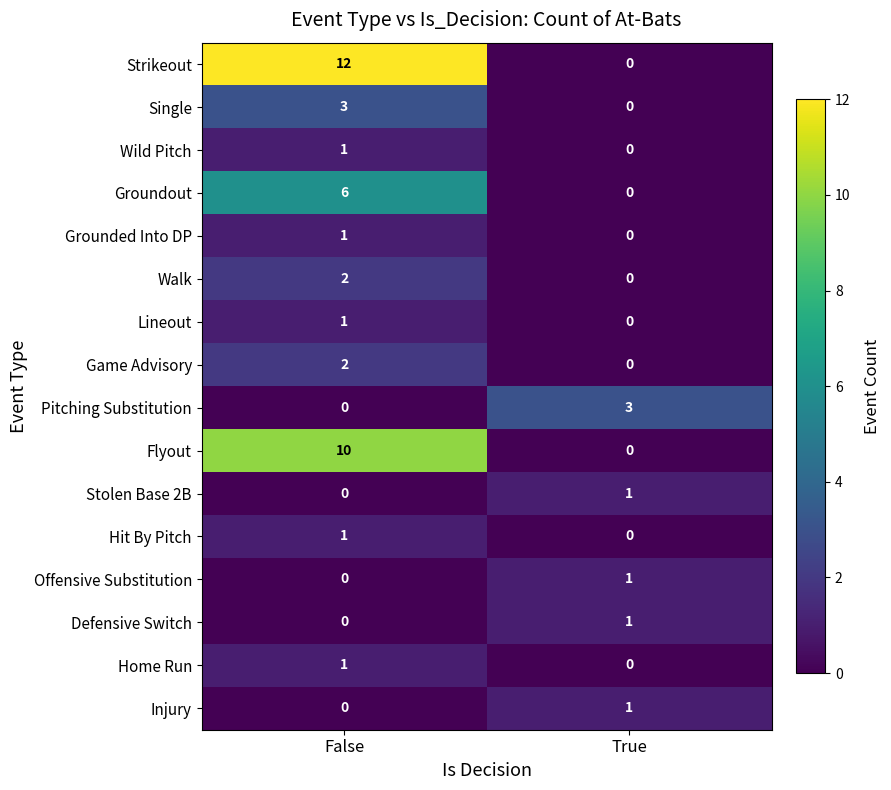

How many distinct data groups are displayed?

16